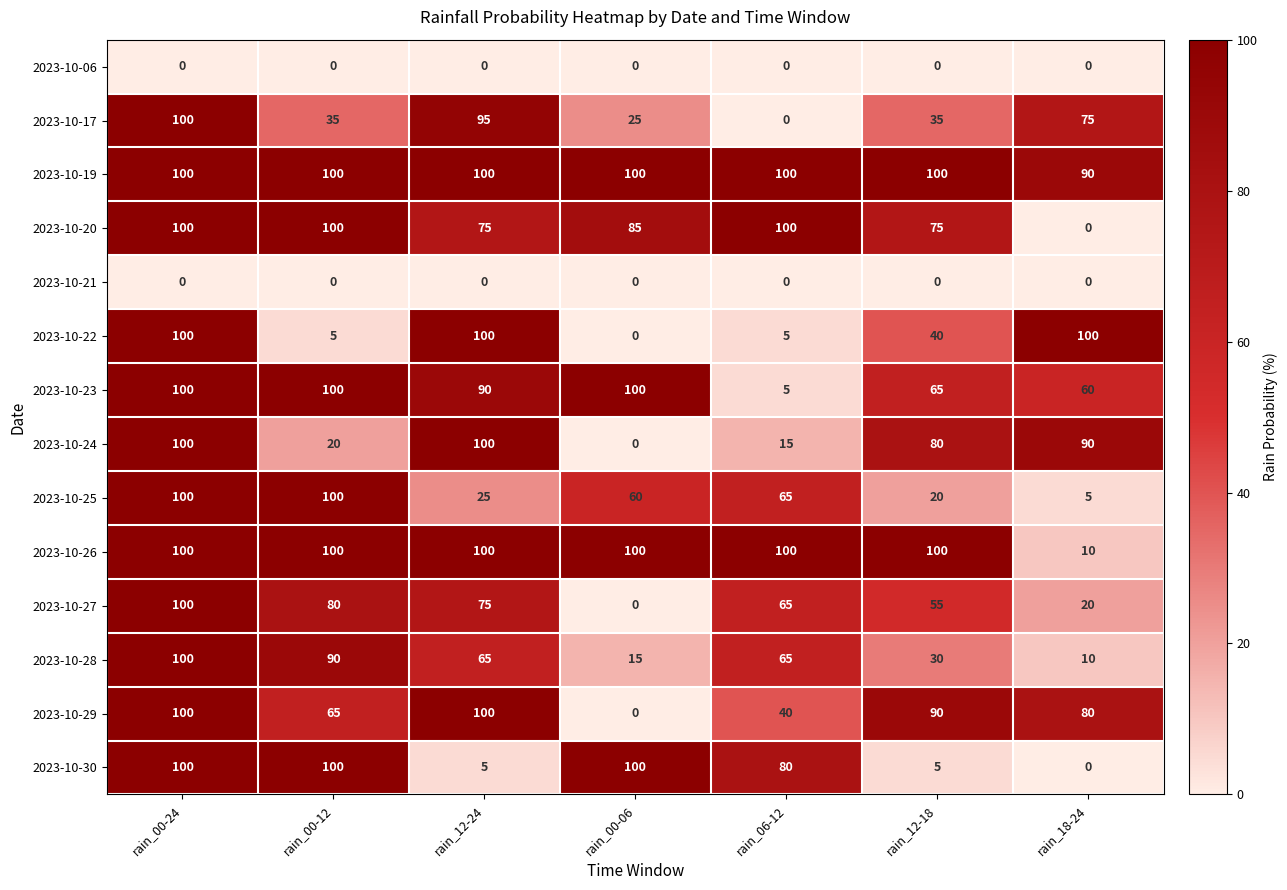

Rank the series by their maximum value, from highest to lowest.

2023-10-17, 2023-10-19, 2023-10-20, 2023-10-22, 2023-10-23, 2023-10-24, 2023-10-25, 2023-10-26, 2023-10-27, 2023-10-28, 2023-10-29, 2023-10-30, 2023-10-06, 2023-10-21